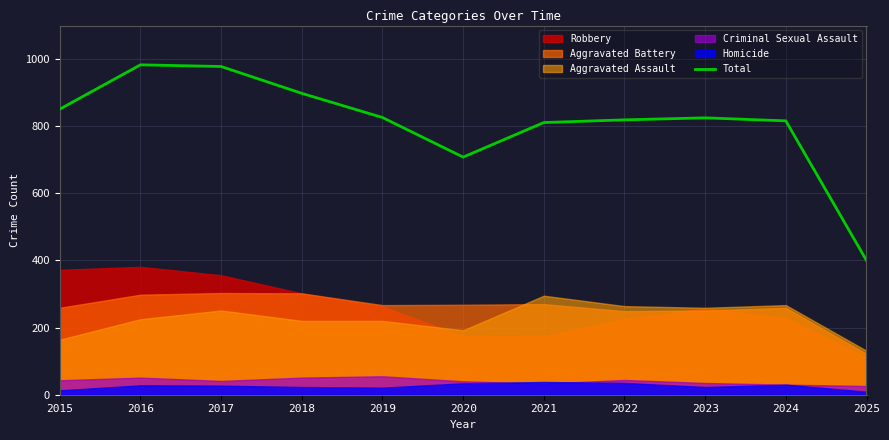

Where is the data nearest to the value 691?

2020